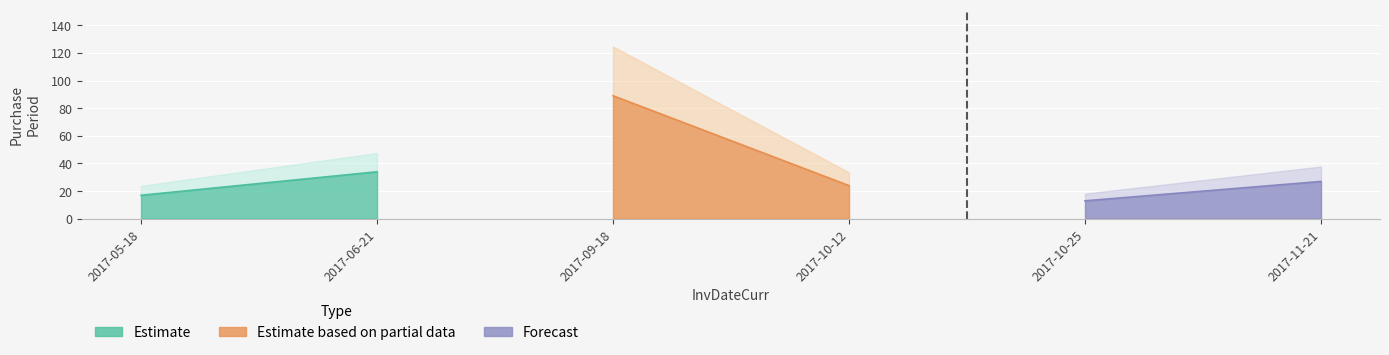

Rank the categories by value from highest to lowest.

2017-09-18, 2017-06-21, 2017-11-21, 2017-10-12, 2017-05-18, 2017-10-25